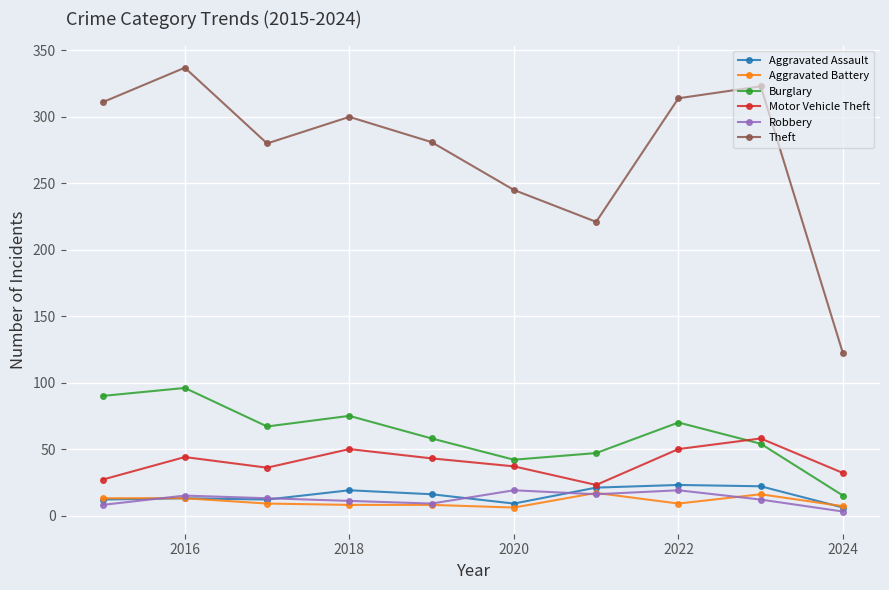

Which series has the widest spread of values?

Theft